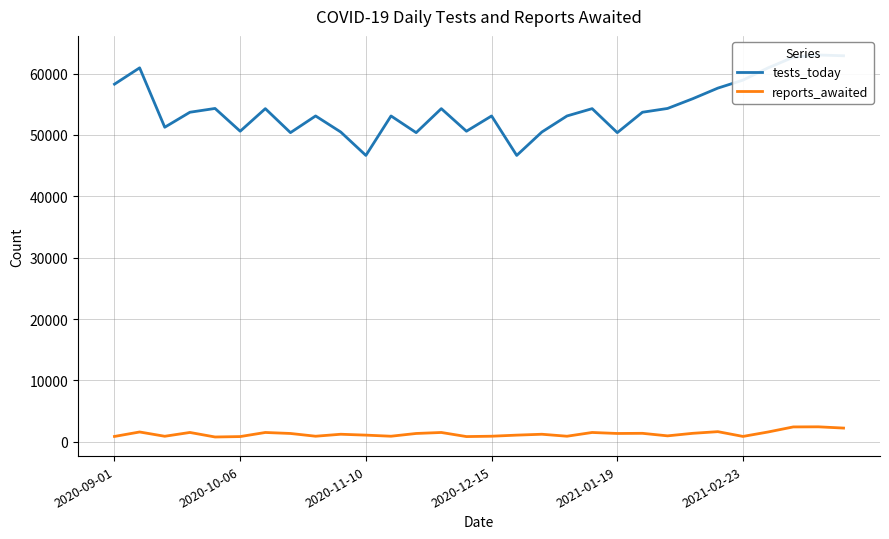

True or false: tests_today and reports_awaited cross at least once.

False